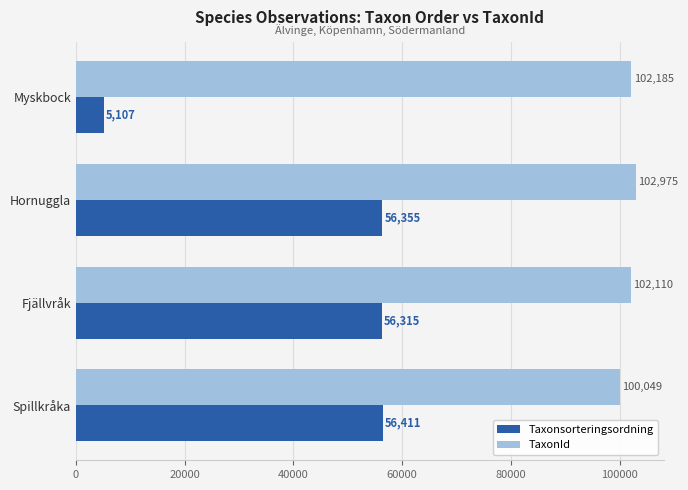

At which category is the sum across all series the highest?

Hornuggla